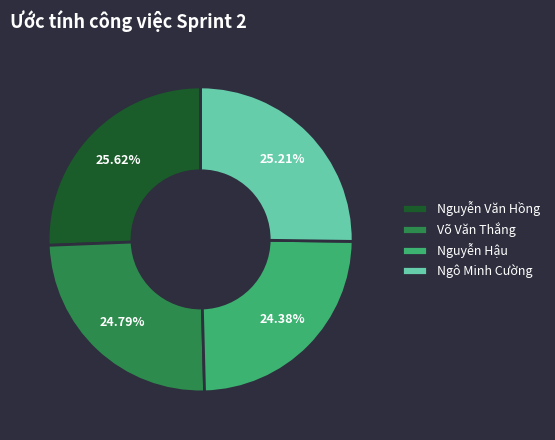

Approximately how many times larger is the value at Ngô Minh Cường compared to Nguyễn Văn Hồng?

1.0